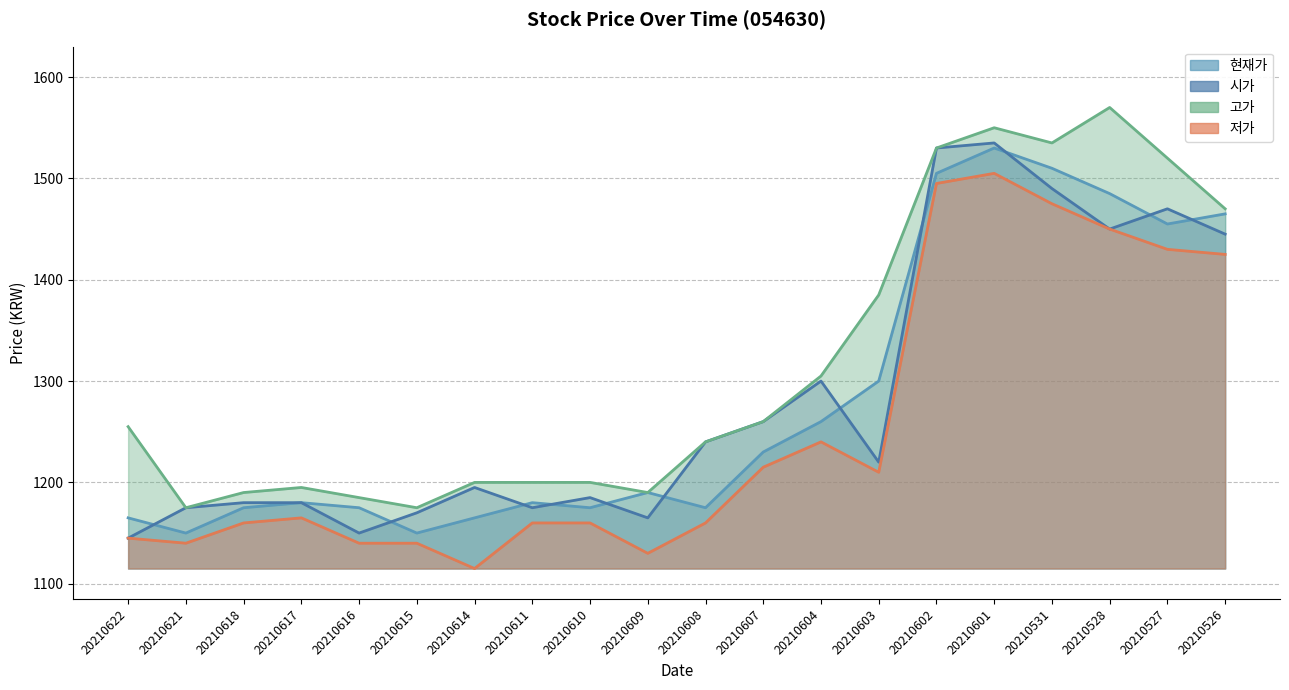

What is the sum of the 현재가 values at 20210616 and 20210604?

2435